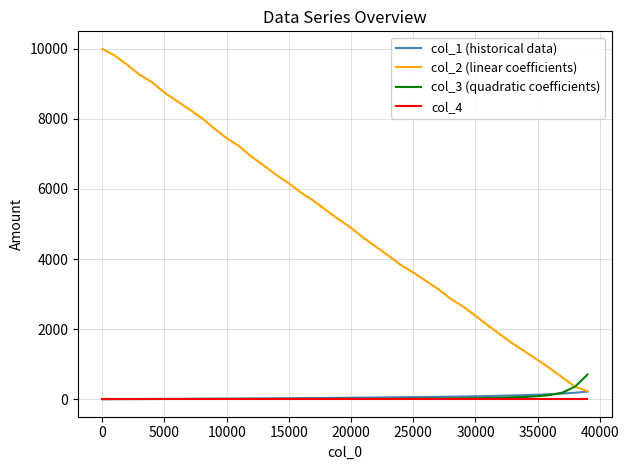

Which series has the largest total across all categories?

col_2 (linear coefficients)